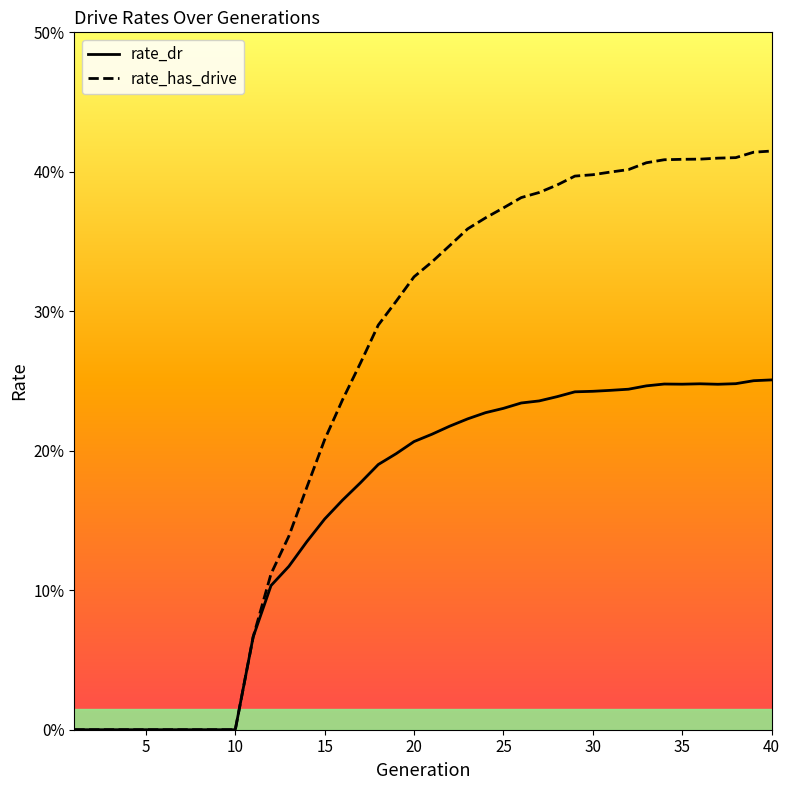

Is this an area chart (filled region under the line)?

No